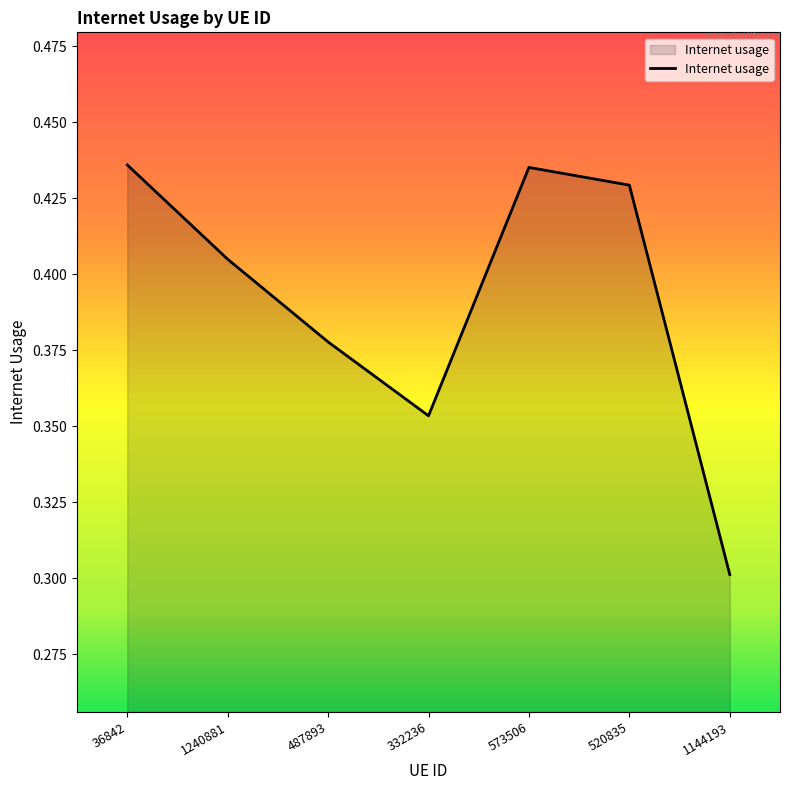

Where is the first local minimum?

332236